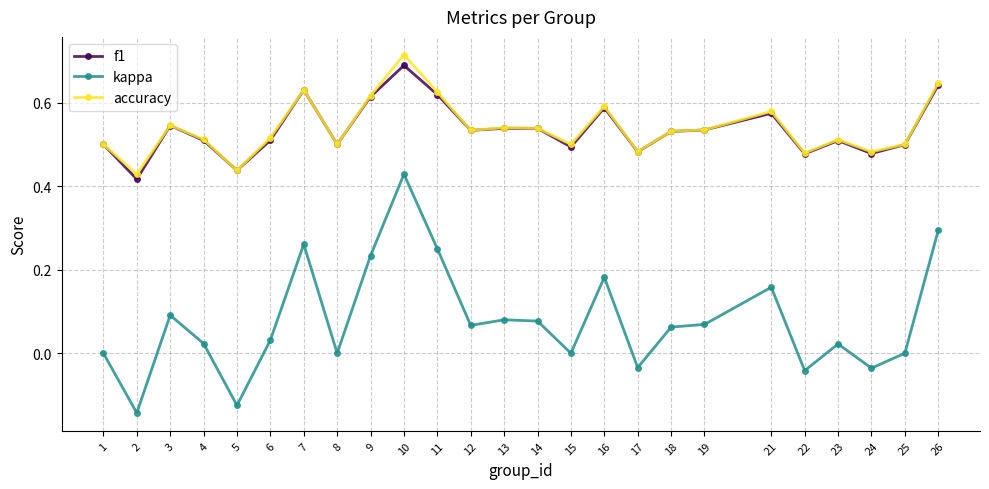

Is the value of kappa at 3 greater than the value of f1 at 17?

No